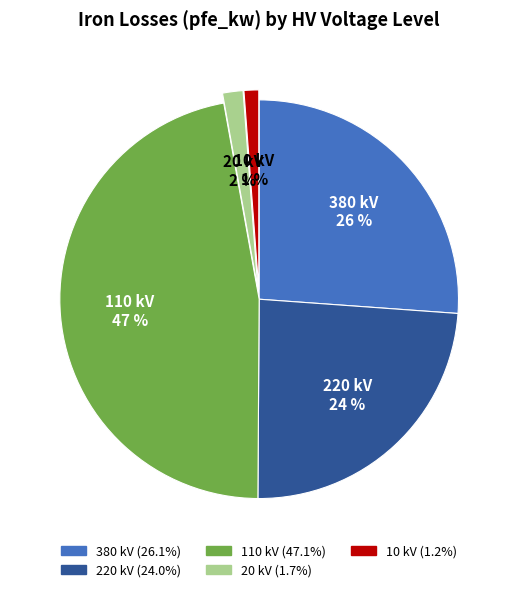

Does any single category account for the majority?

No